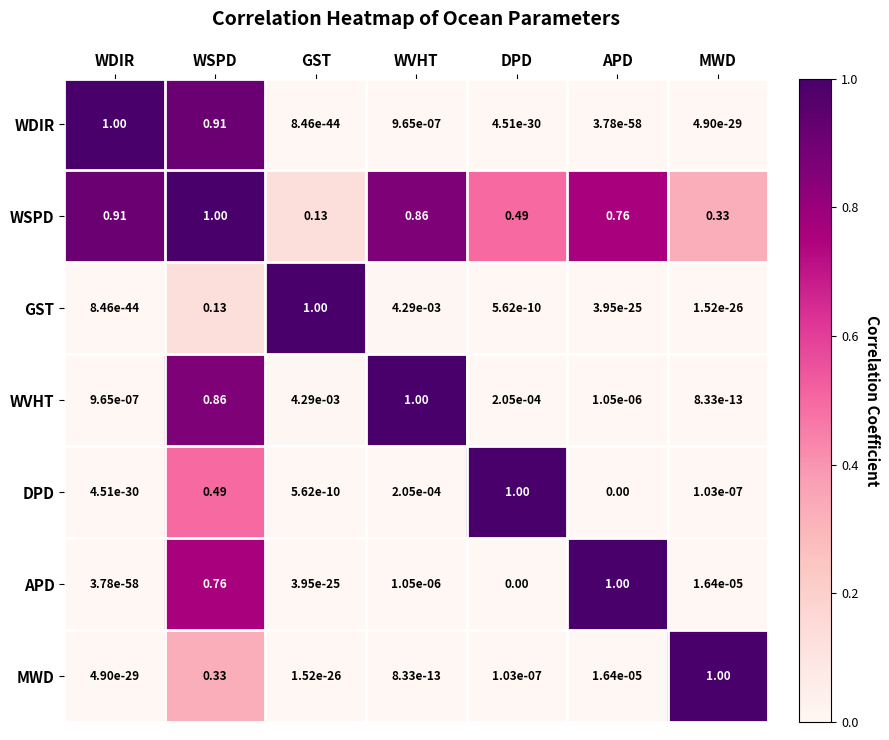

Which series changed the most between WSPD and DPD?

WDIR